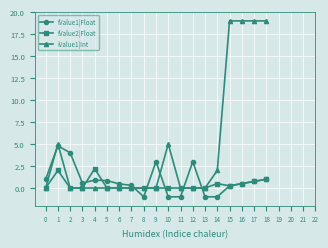

What is the maximum value for fValue2|Float?

2.2